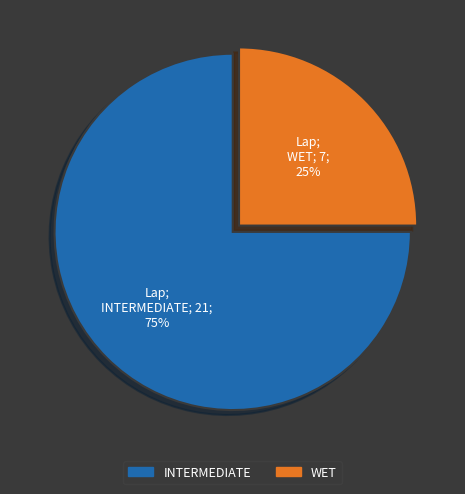

Is it true that INTERMEDIATE is 75% of the pie?

True